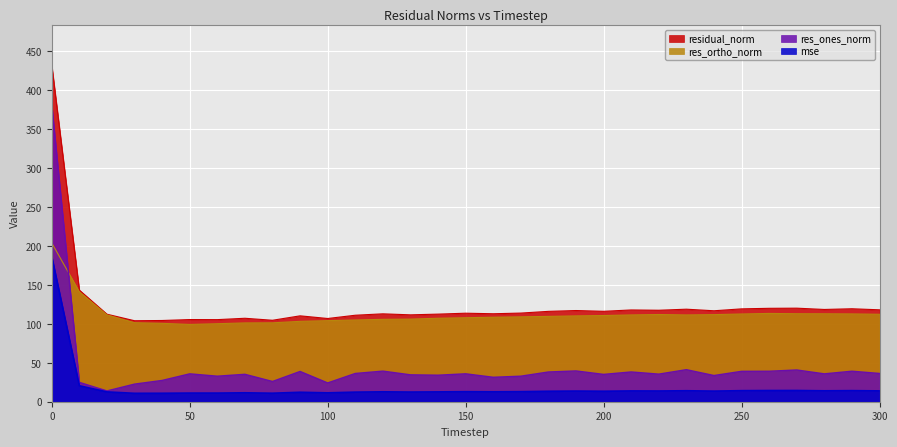

The res_ortho_norm series shows 104.8 at 110. True or false?

True